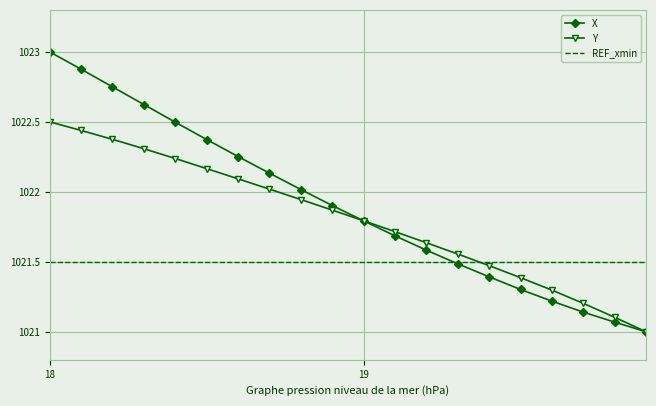

What is the lowest value of the X series?

1021.0